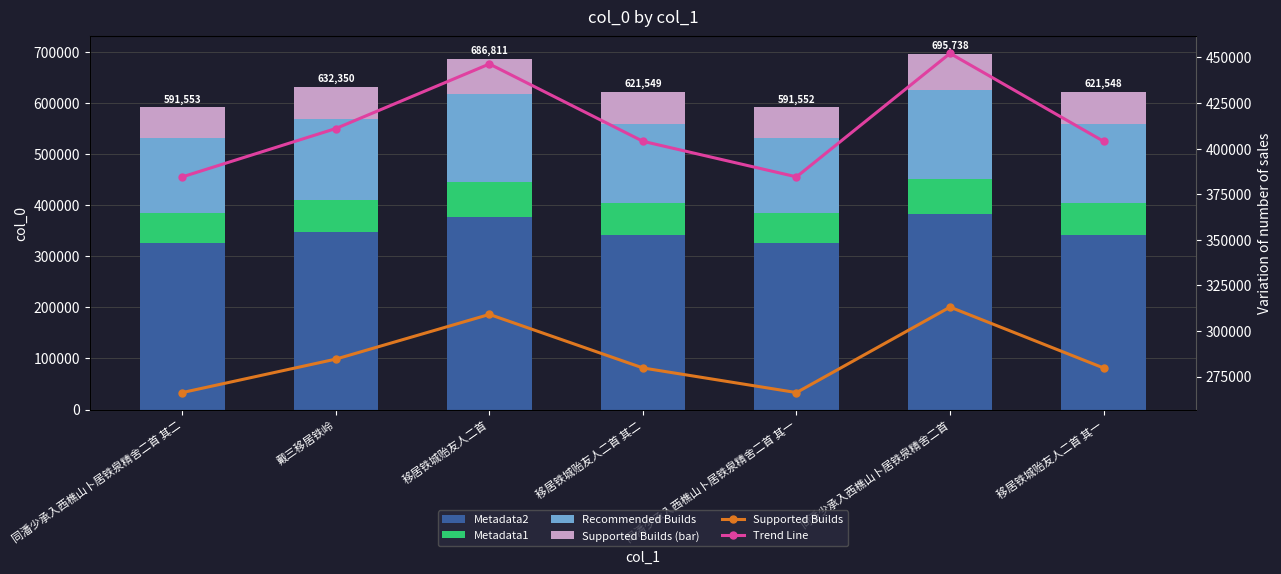

What is the smallest value displayed?

59155.2